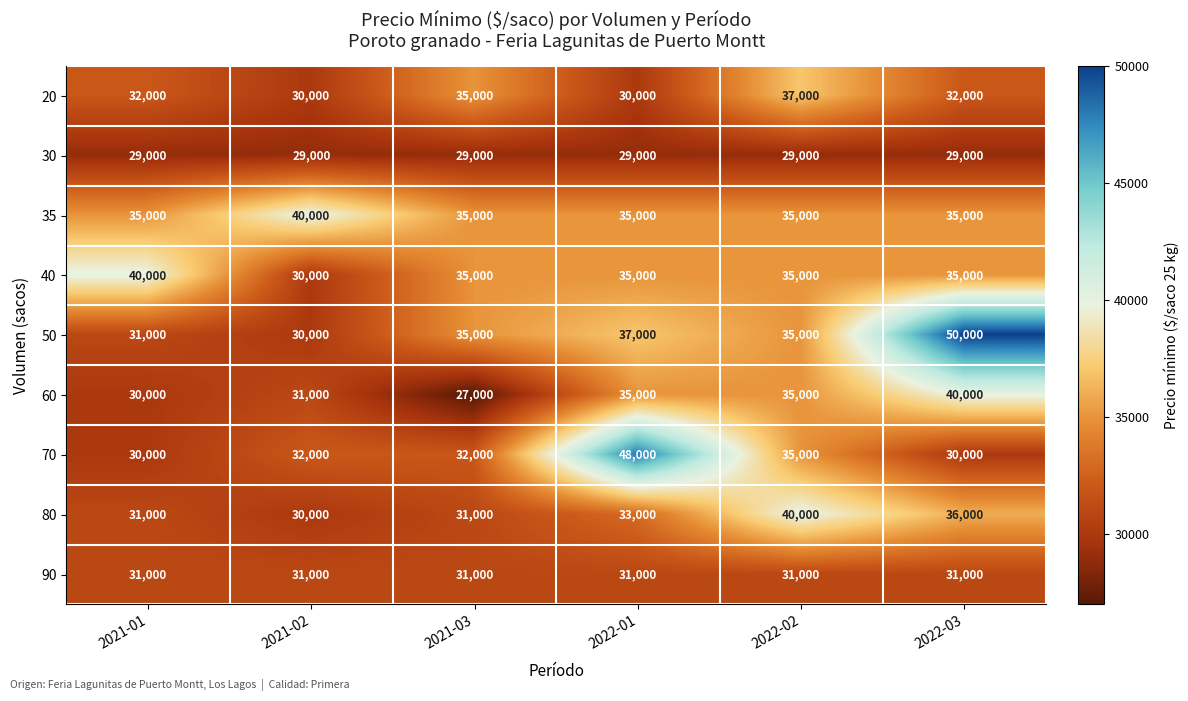

Which series has the largest total across all categories?

50